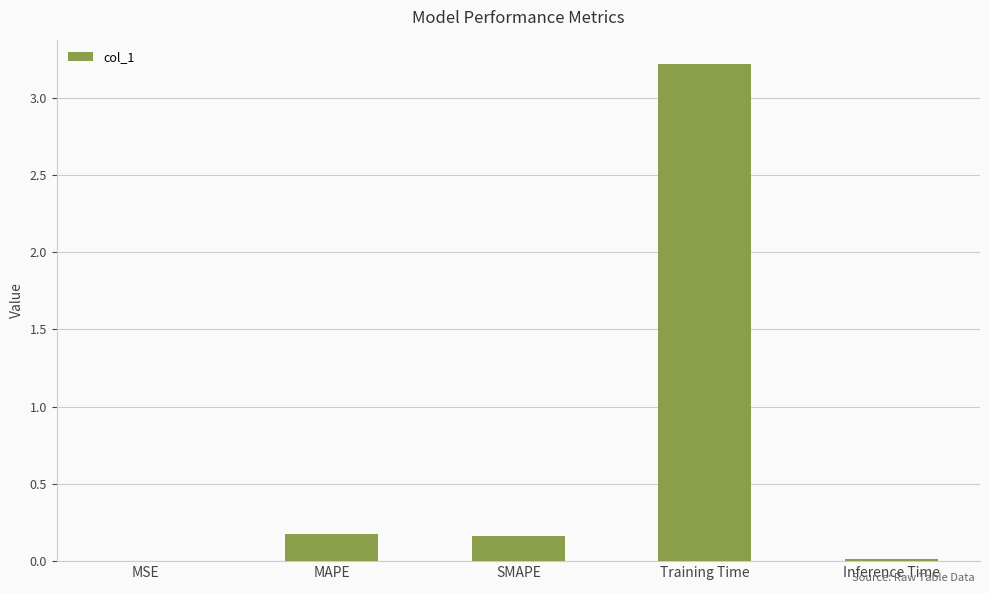

Read the value at Training Time.

3.2